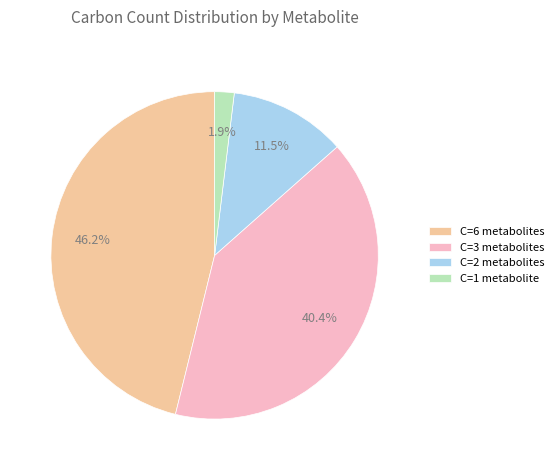

Rank the categories by value from lowest to highest.

C=1 metabolite, C=2 metabolites, C=3 metabolites, C=6 metabolites